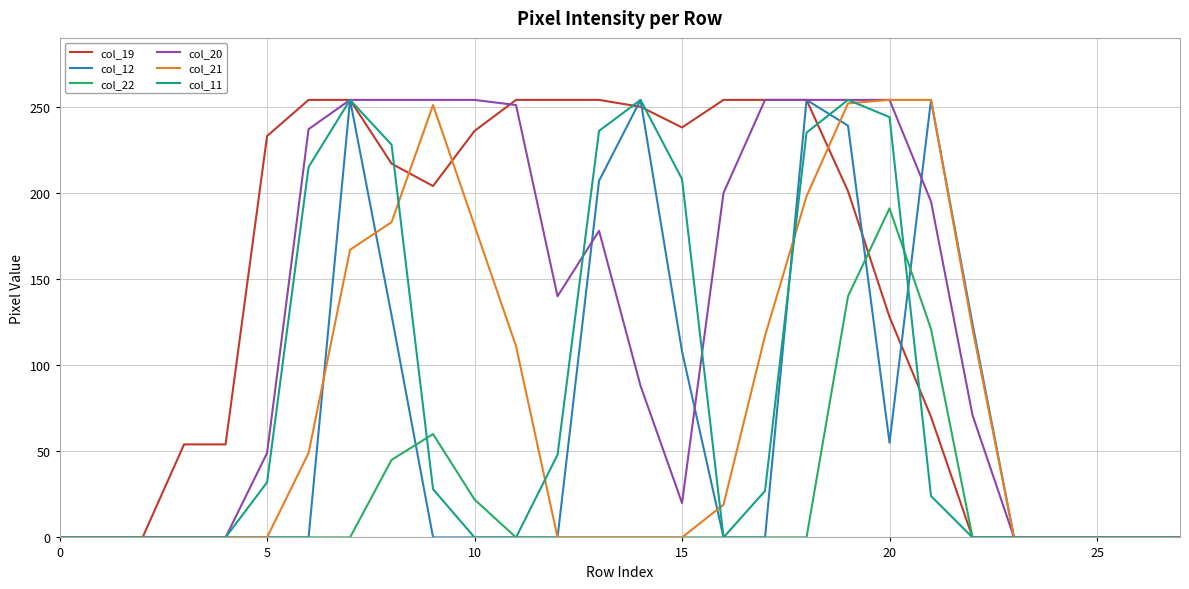

Which series has the largest total across all categories?

col_19